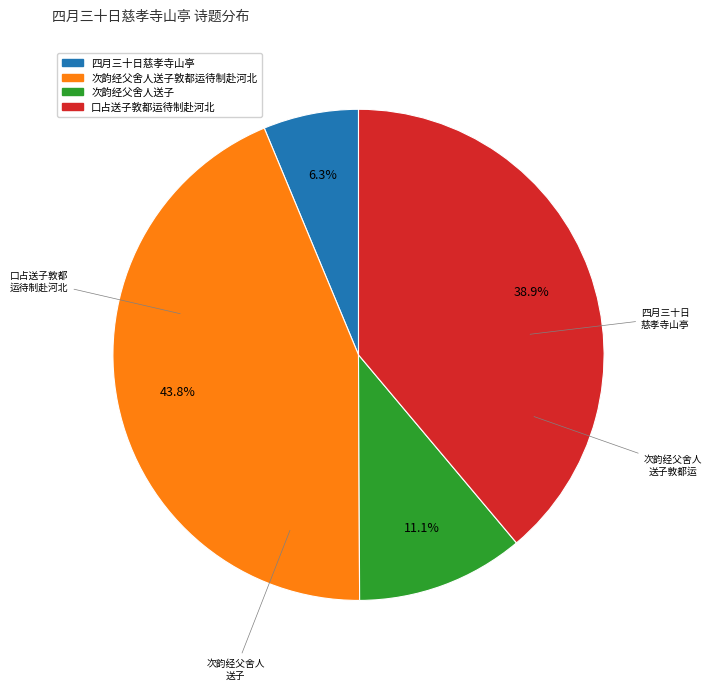

Is there any slice that represents more than half of the pie?

No